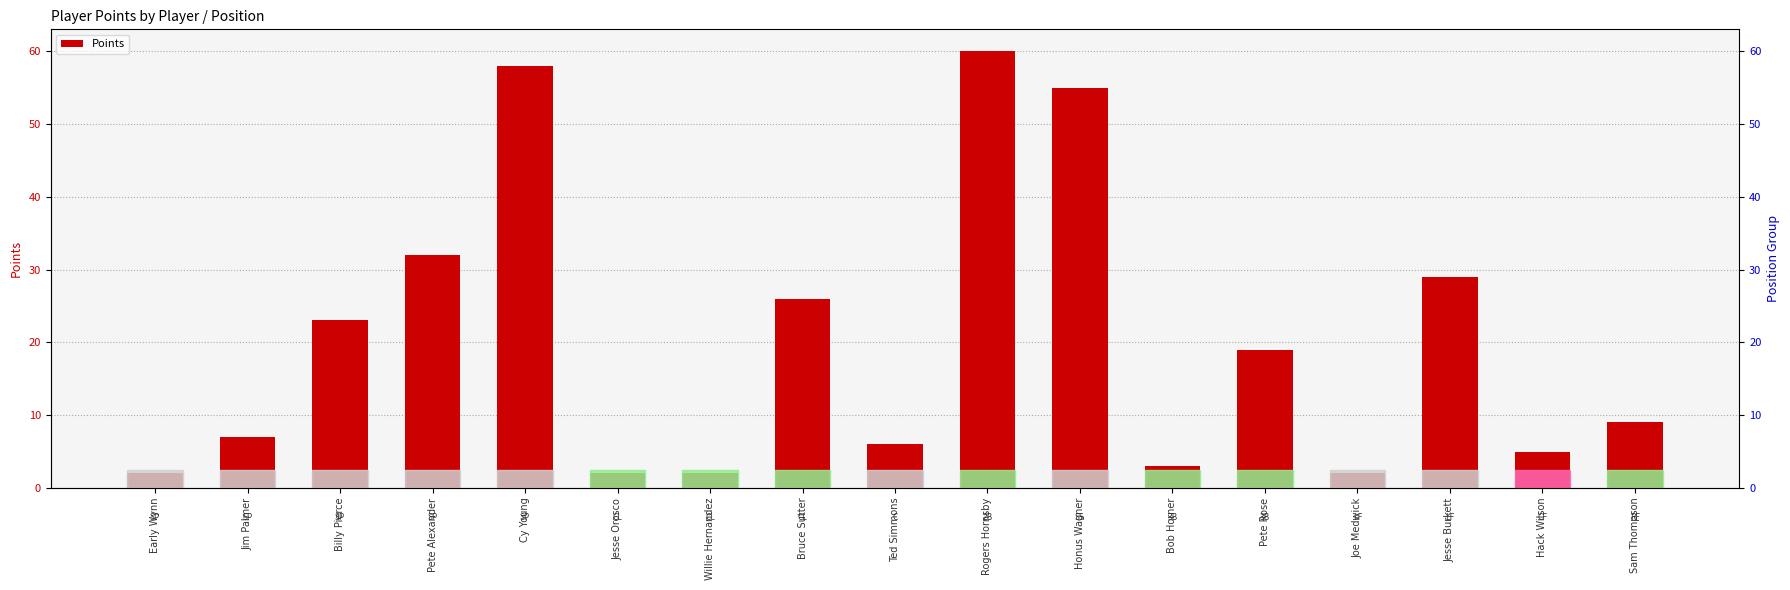

List the labels in order of value, largest first.

Rogers Hornsby, Cy Young, Honus Wagner, Pete Alexander, Jesse Burkett, Bruce Sutter, Billy Pierce, Pete Rose, Sam Thompson, Jim Palmer, Ted Simmons, Hack Wilson, Bob Horner, Early Wynn, Jesse Orosco, Willie Hernandez, Joe Medwick